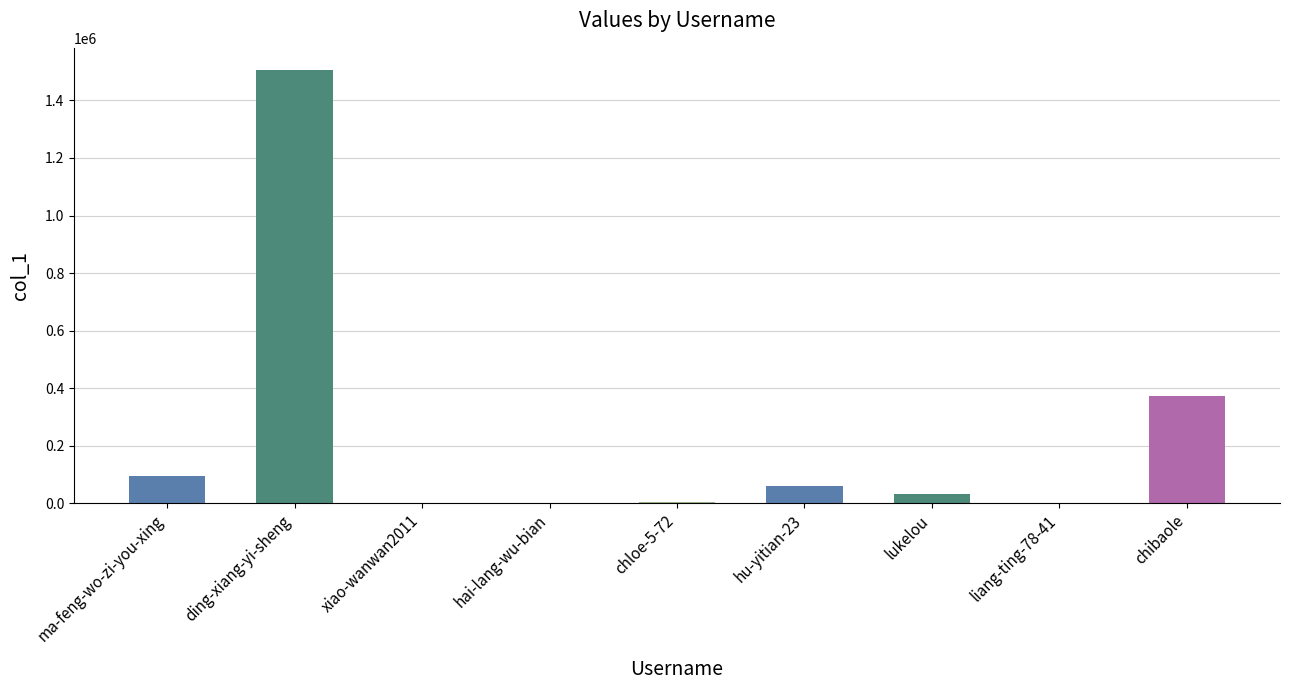

What is the sum of all values?

2070748